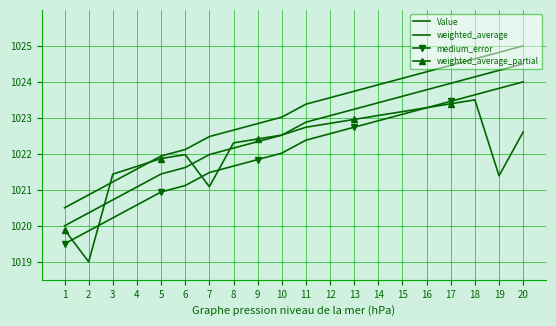

What is the difference between the medium_error values at 19 and 5?

2.9